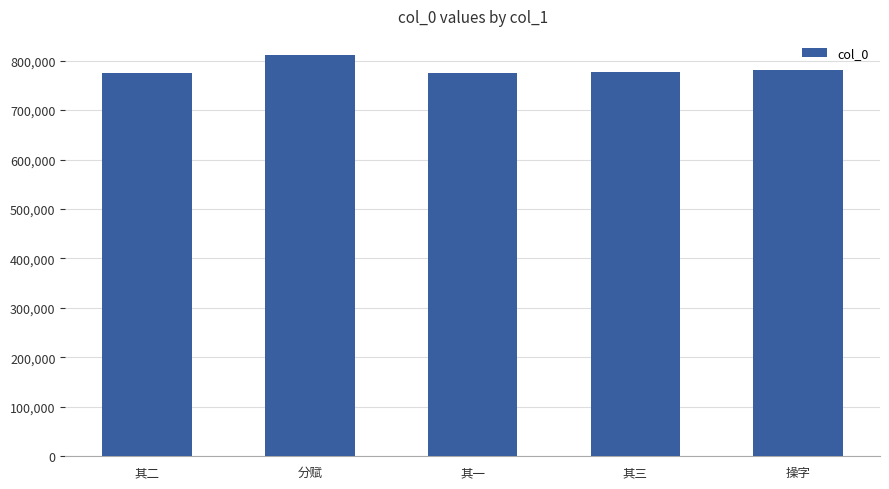

Which category has the highest value across all series?

分赋